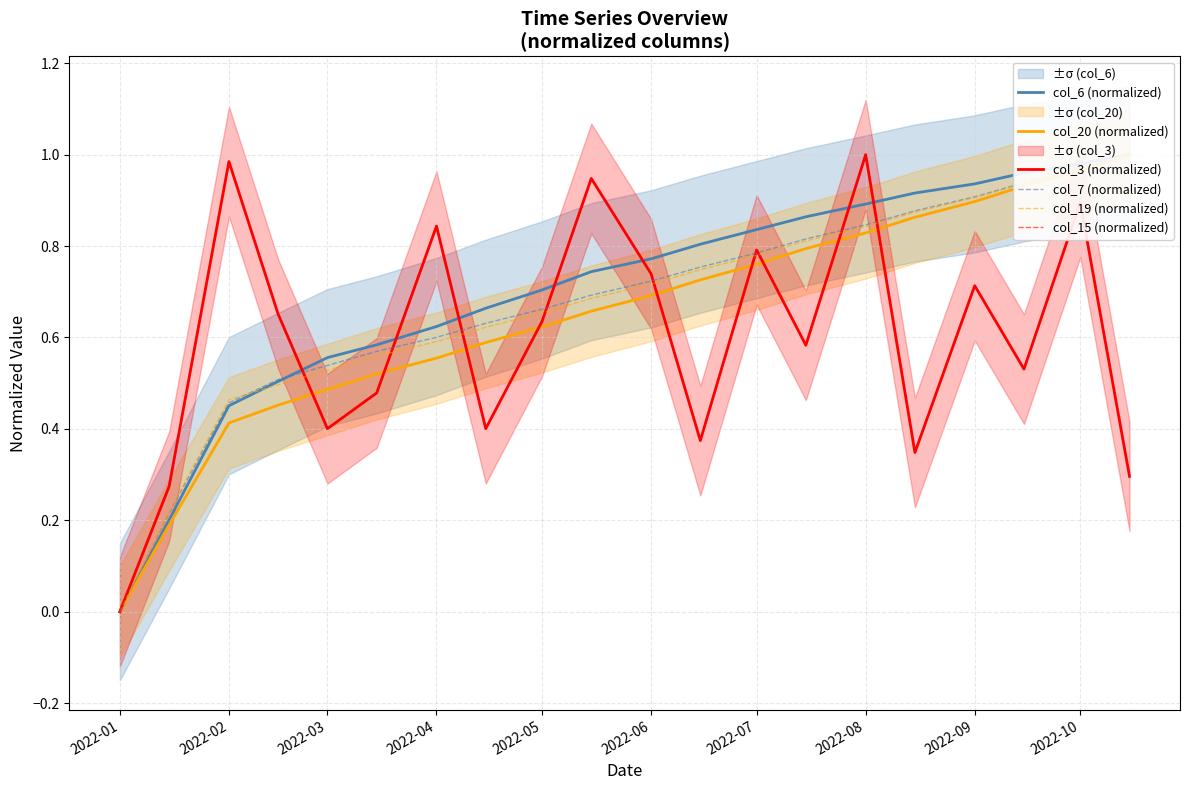

What is the average value of the col_7 (normalized) series?

0.7